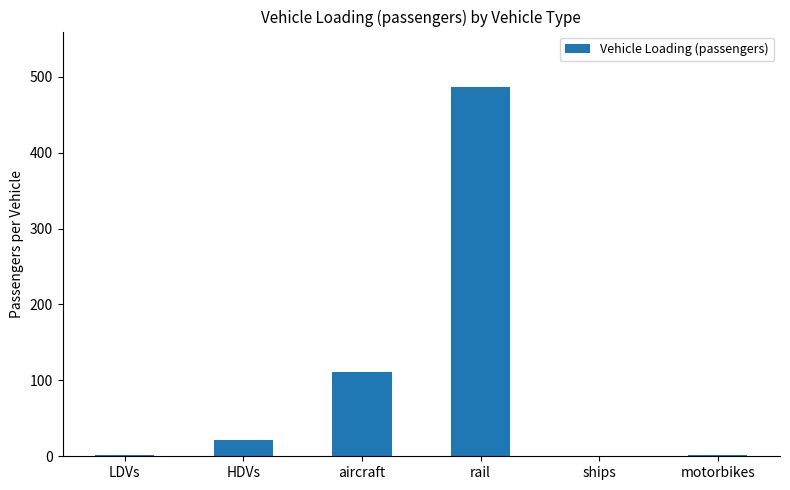

What is the approximate value at HDVs?

21.2